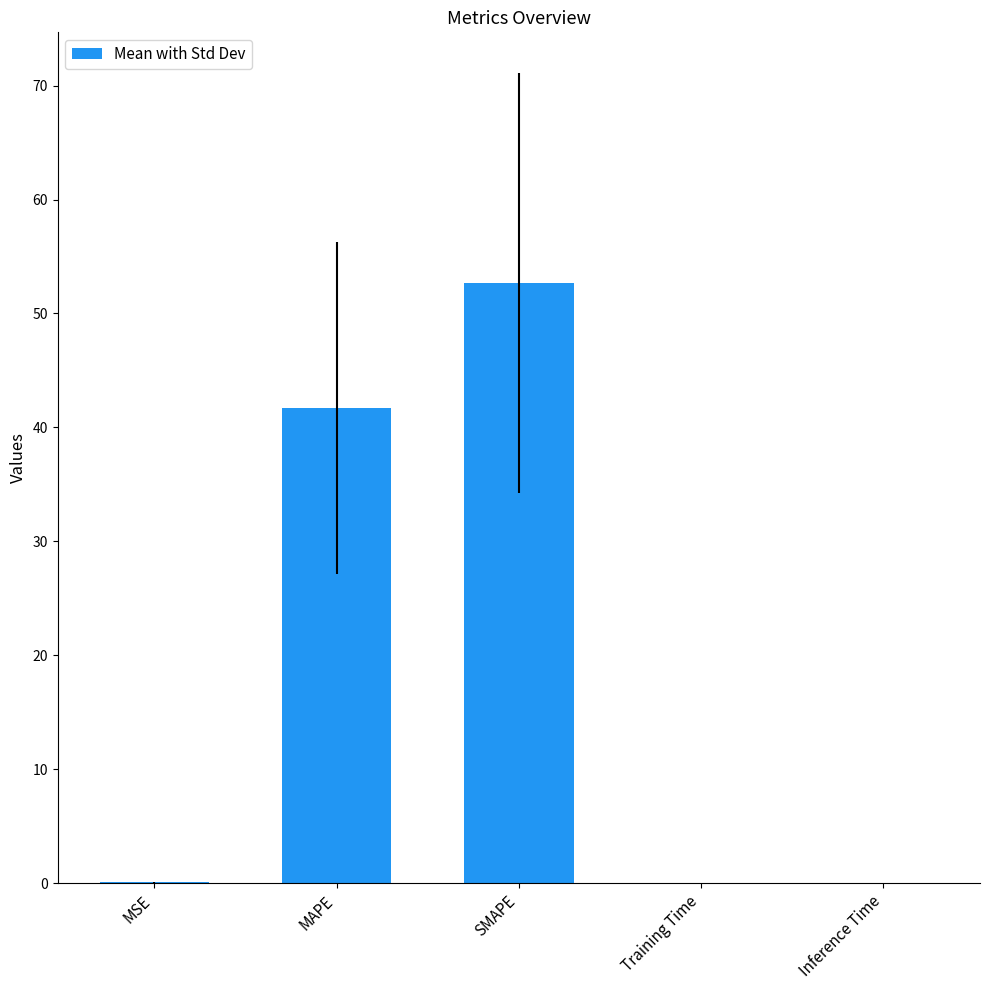

What is the change in value from MAPE to SMAPE?

+11.0